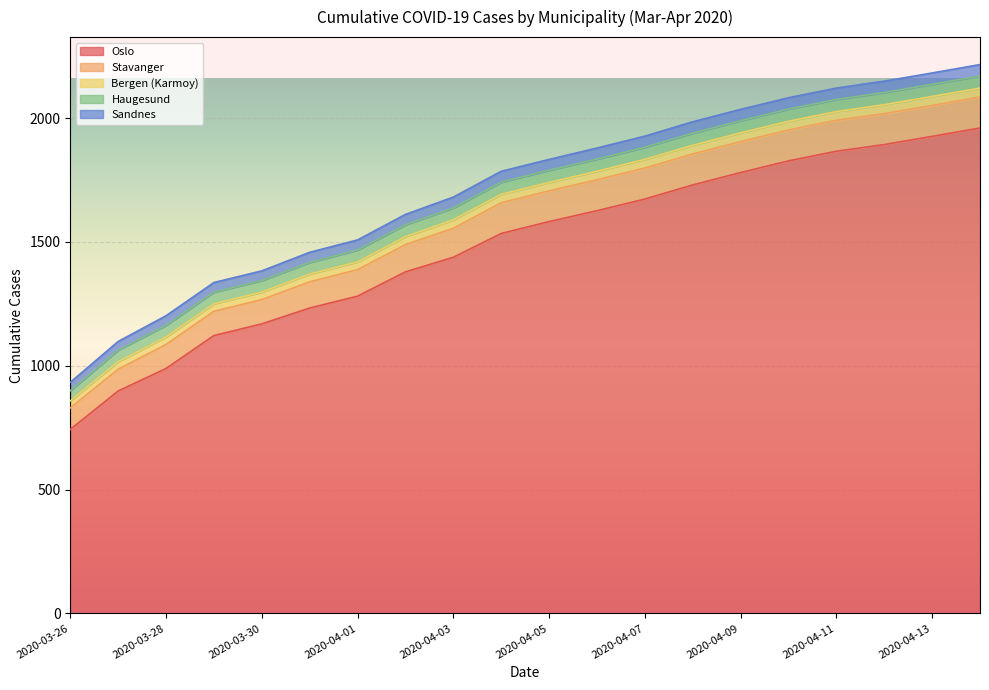

At which label does Oslo reach its minimum?

2020-03-26